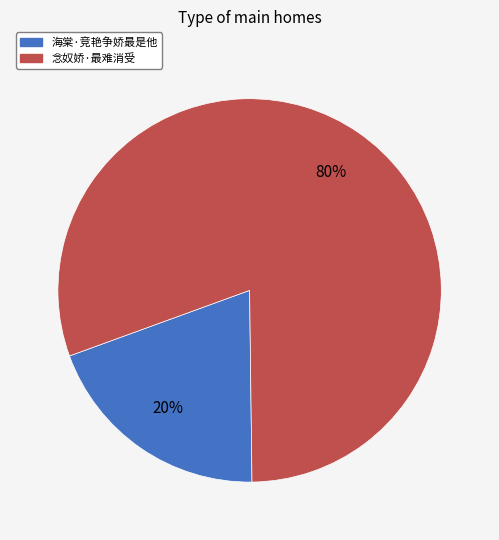

The 念奴娇·最难消受 slice represents 80% of the pie. True or false?

True